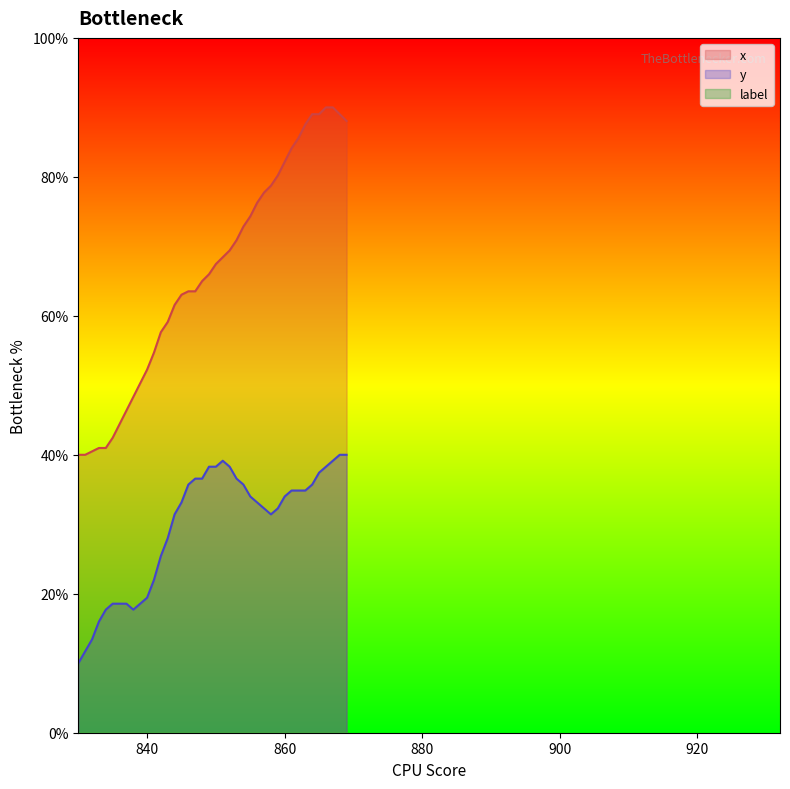

Does the chart display data point markers on the line(s)?

No